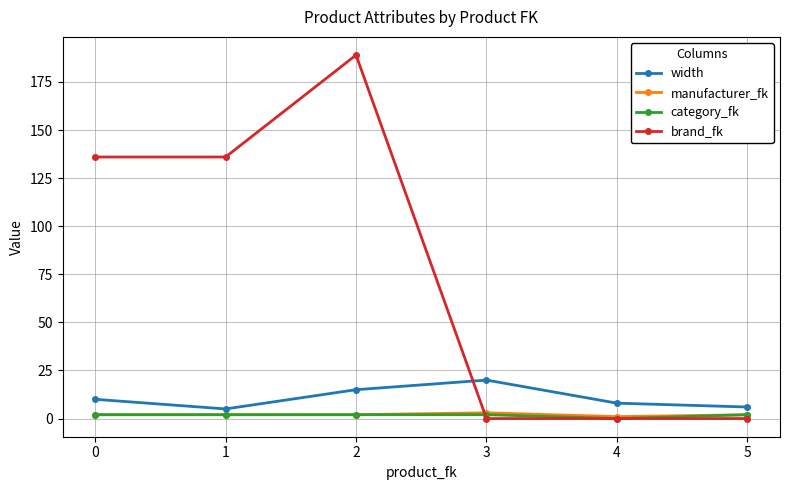

Reading right to left, list all the values displayed in this chart.

width: 6	8	20	15	5	10
manufacturer_fk: 2	1	3	2	2	2
category_fk: 2	0	2	2	2	2
brand_fk: 0	0	0	189	136	136